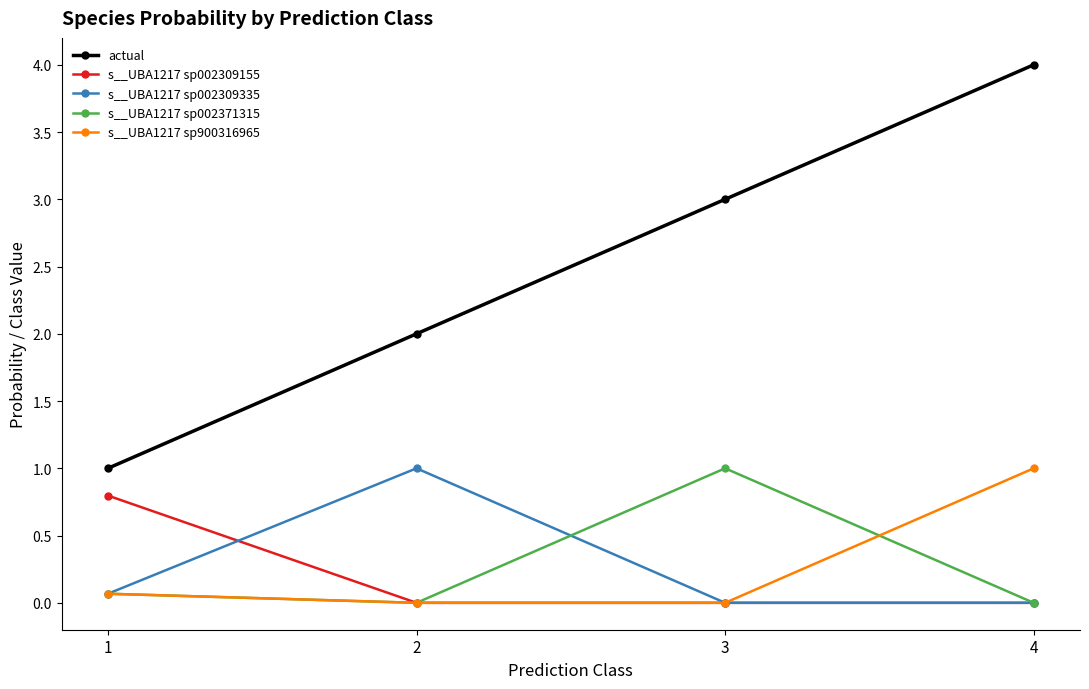

True or false: s__UBA1217 sp900316965 and actual cross at least once.

False